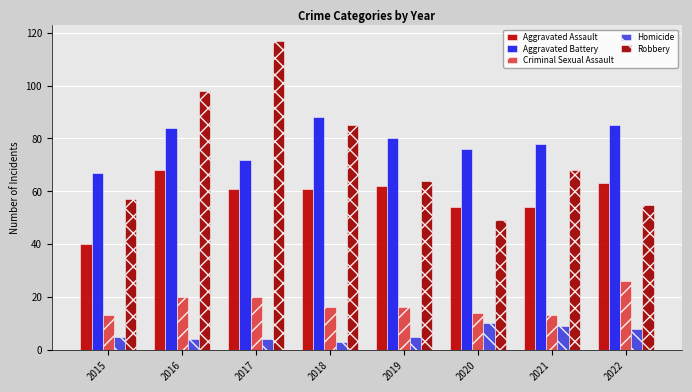

What is the spread (max minus min) of values at 2022?

77